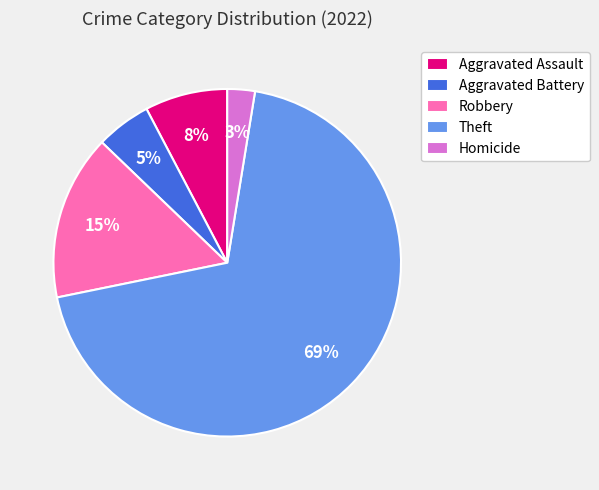

Which has a higher value, Theft or Homicide?

Theft